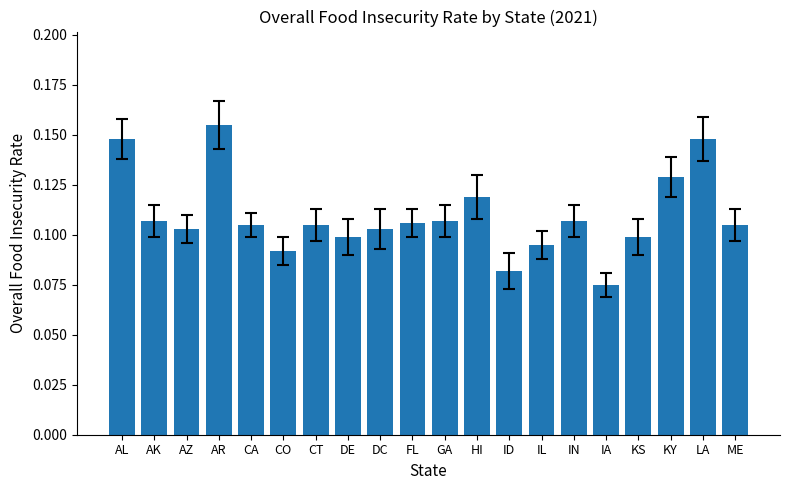

What is the sum of all values?

2.2